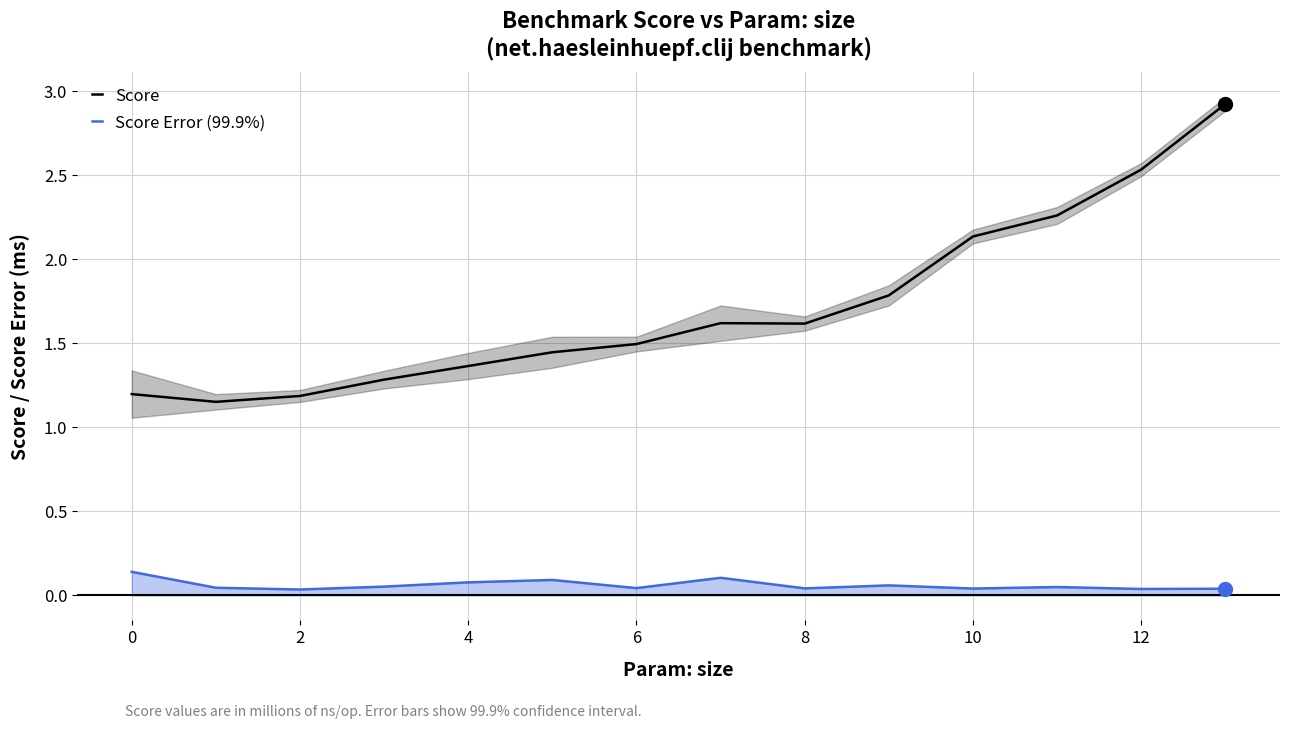

True or false: Score and Score Error (99.9%) intersect in this chart.

False